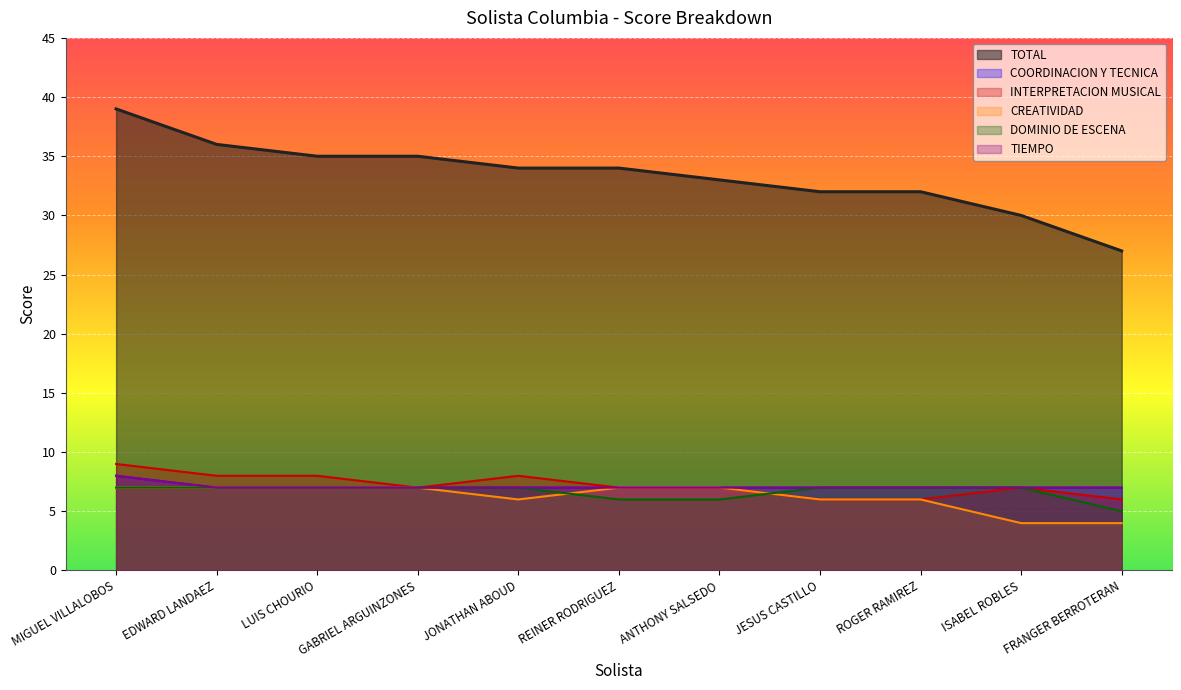

What are all the series names shown in the legend?

TOTAL, COORDINACION Y TECNICA, INTERPRETACION MUSICAL, CREATIVIDAD, DOMINIO DE ESCENA, TIEMPO